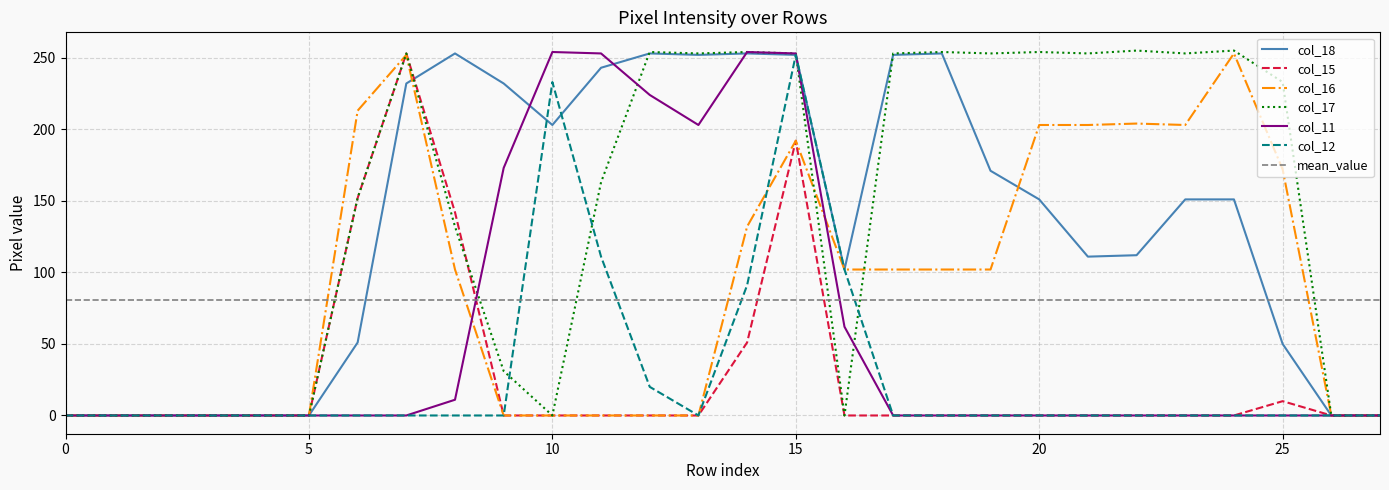

Does the chart have visible grid lines?

Yes